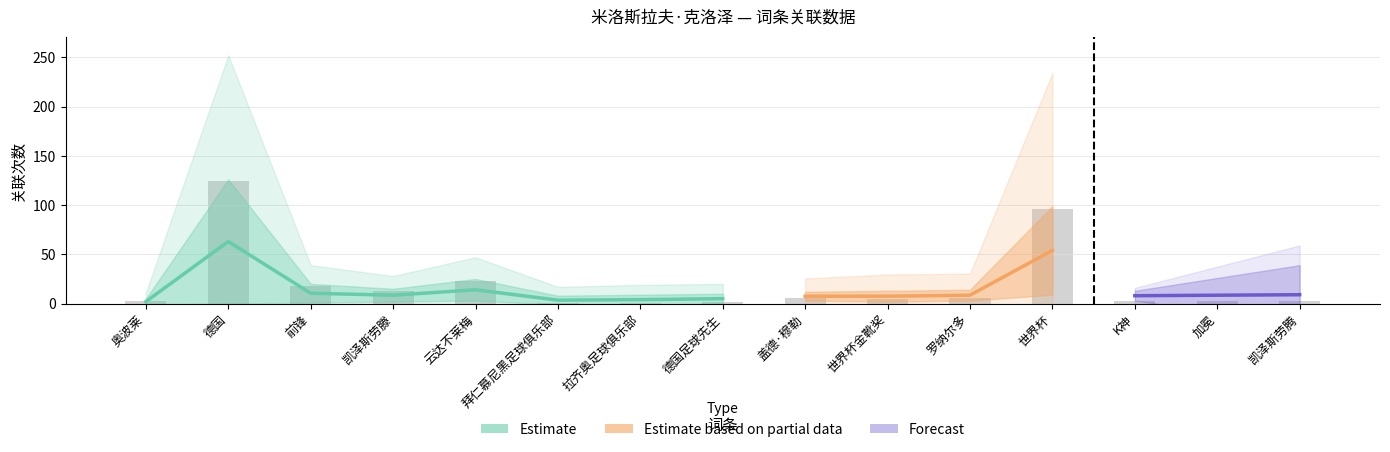

Reading left to right, what are all the values shown in this chart?

3	124	18	13	23	1	1	2	6	5	6	96	3	3	3